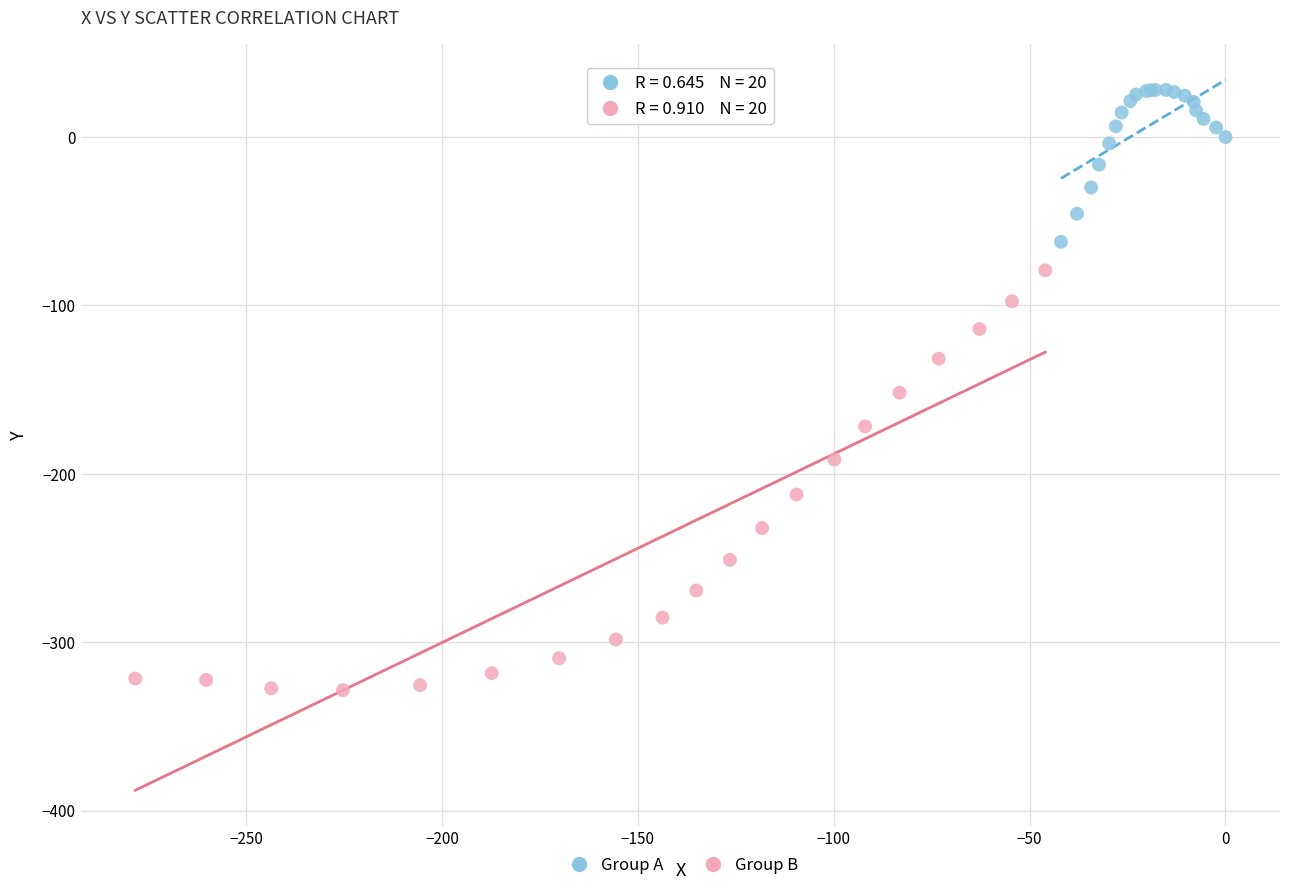

What are all the series names shown in the legend?

Group A, Group B